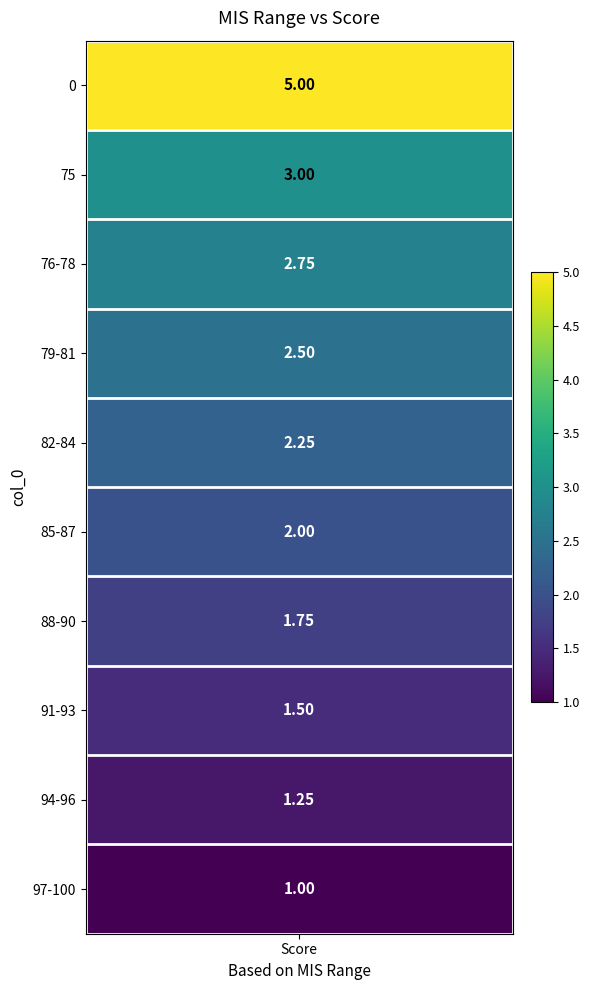

What is the average value?

2.3